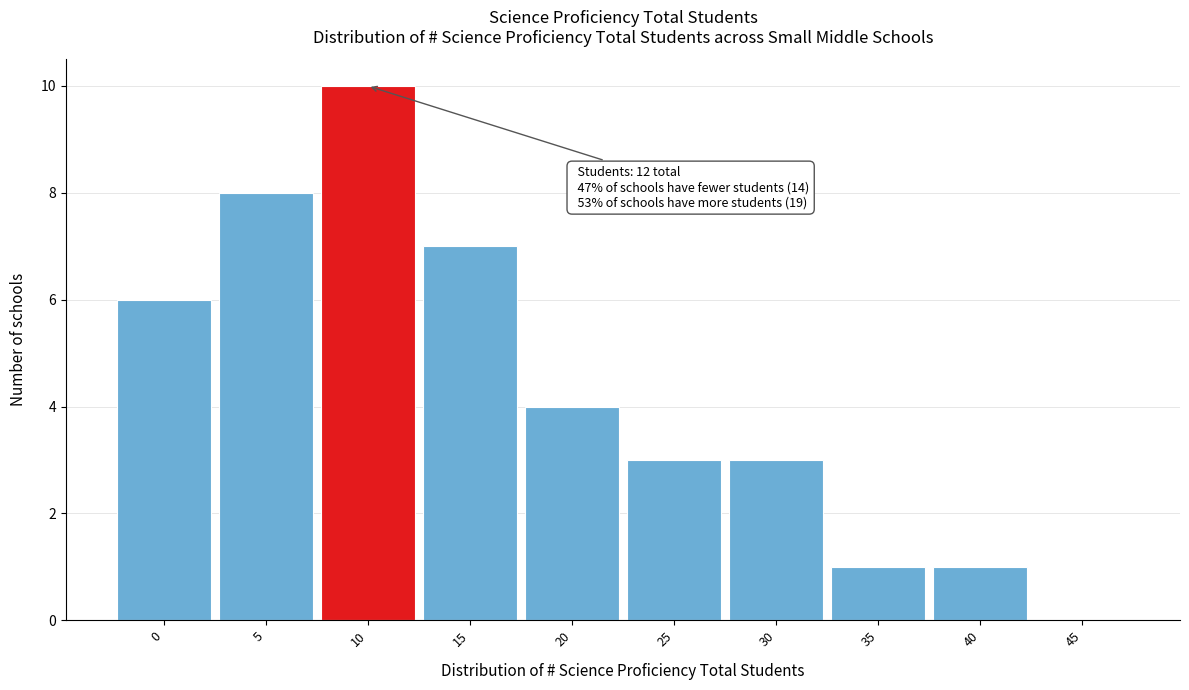

Reading right to left, transcribe all the data shown in this chart.

45=0	40=1	35=1	30=3	25=3	20=4	15=7	10=10	5=8	0=6